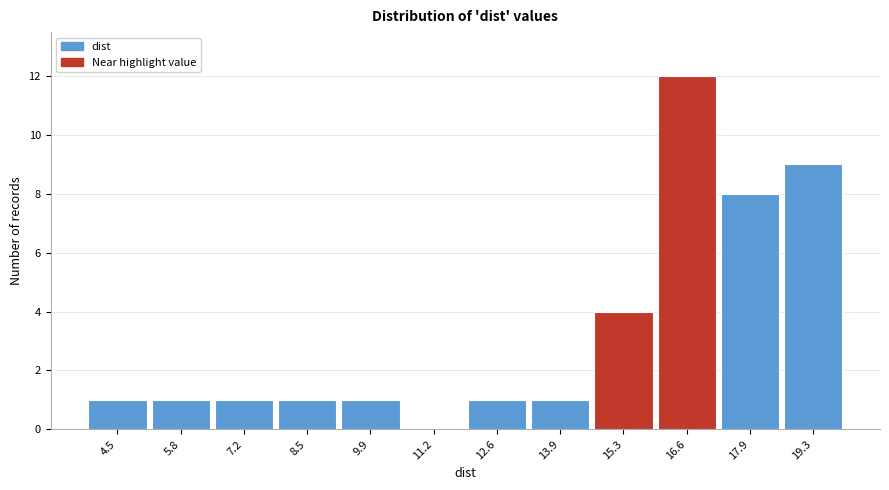

How tall is the bar that spans 17.2 to 18.6 on the x-axis? Neither the bar edges nor the heights are printed on the chart, so give them approximately, as read against the axes.

8